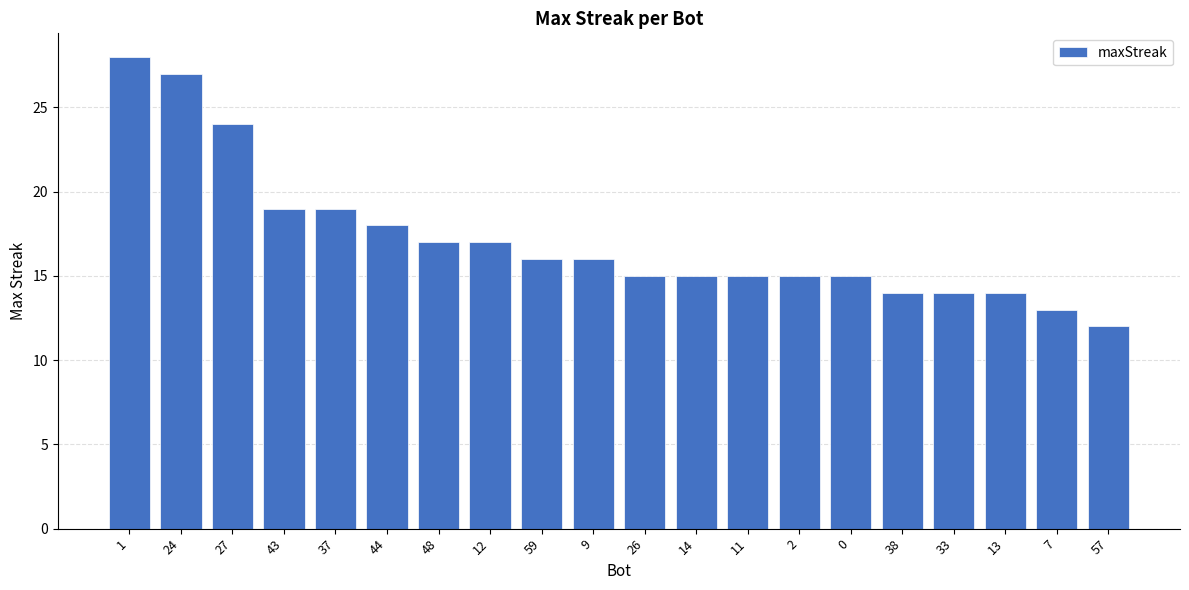

What is the label of the 11th bar from the right?

9